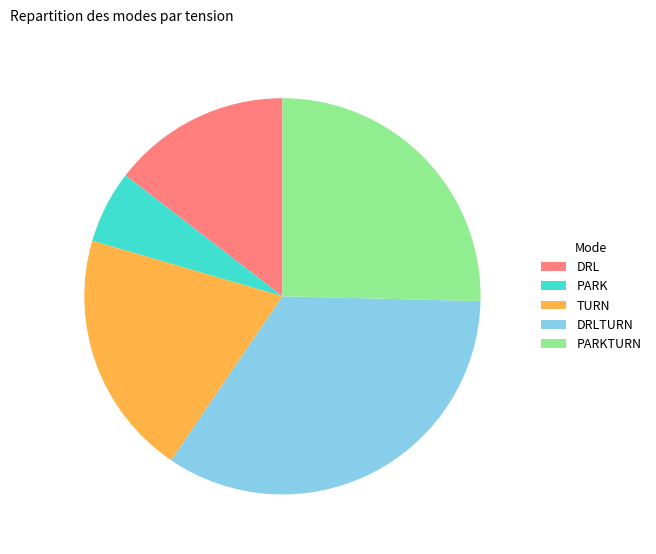

Rank the categories by value from highest to lowest.

DRLTURN, PARKTURN, TURN, DRL, PARK